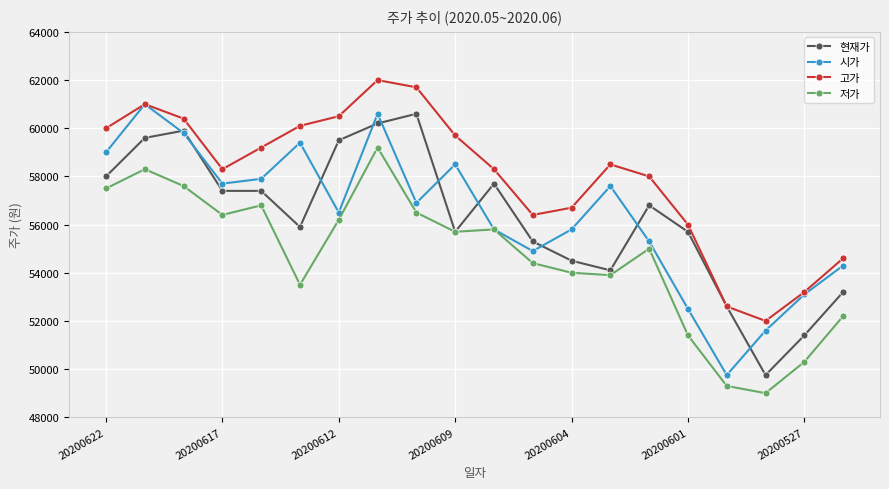

What is the minimum value shown in the chart?

49000